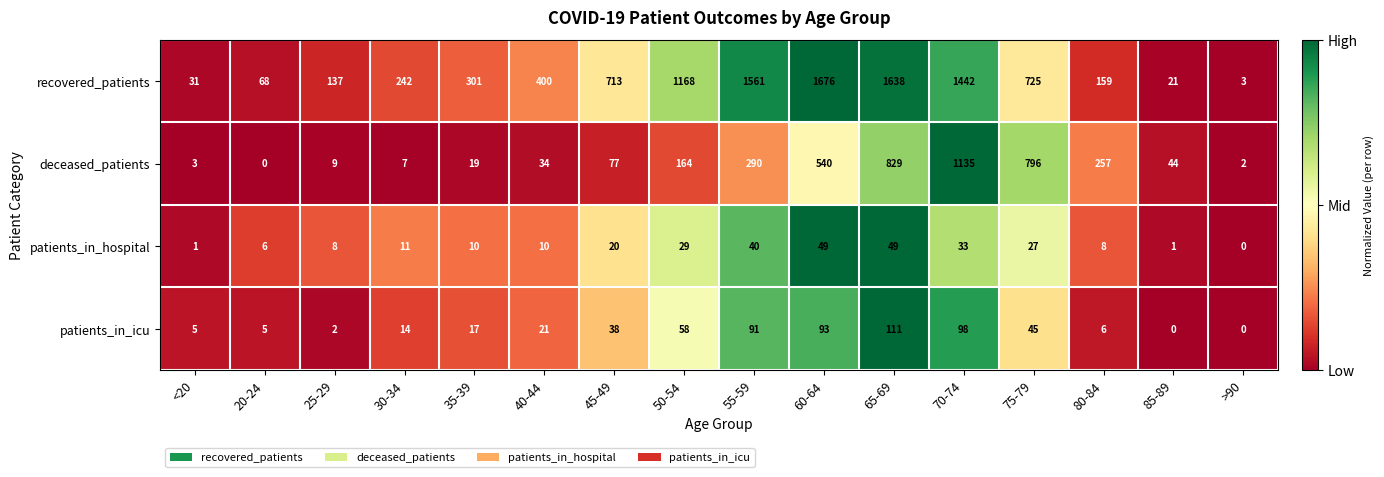

Is the value of patients_in_icu at 30-34 greater than the value of patients_in_hospital at 80-84?

Yes